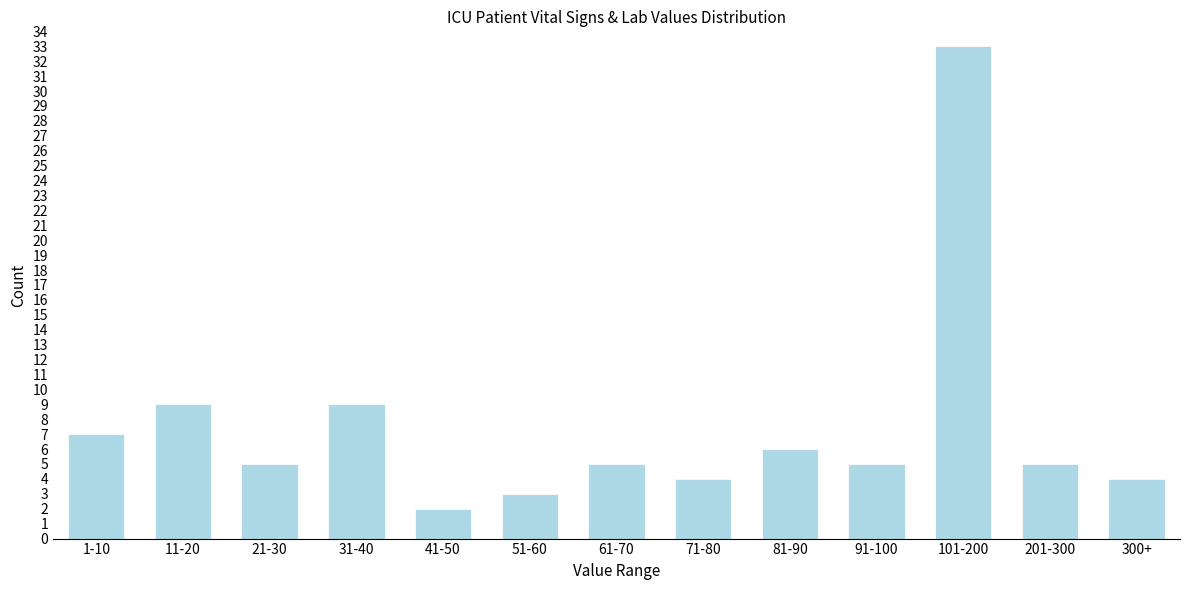

Reading left to right, transcribe all the data shown in this chart.

7	9	5	9	2	3	5	4	6	5	33	5	4